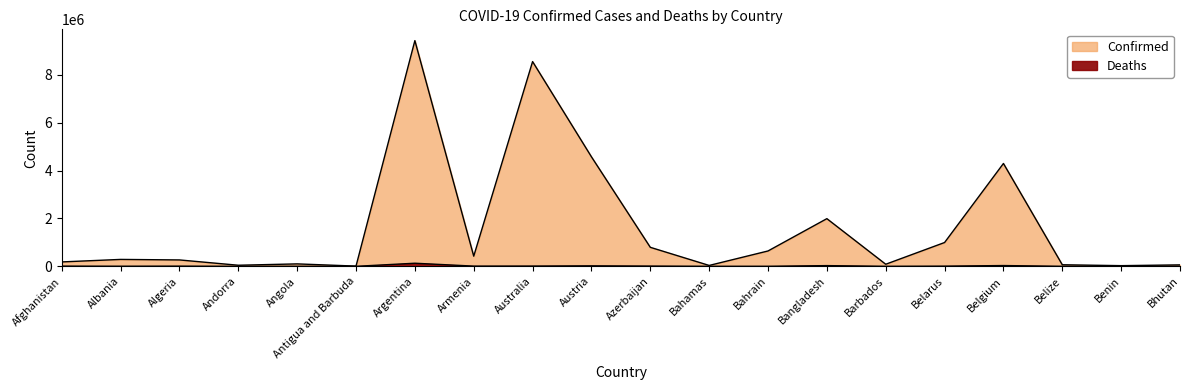

The value of Deaths at Armenia is 5145. True or false?

False